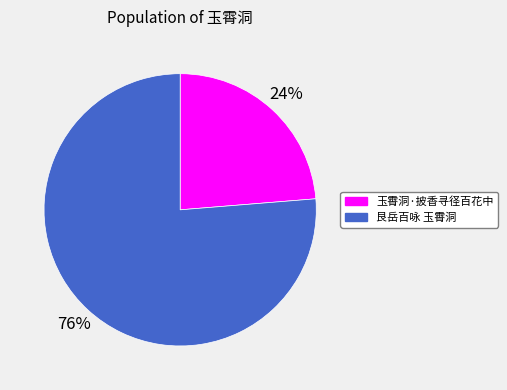

Count the number of slices in the pie.

2